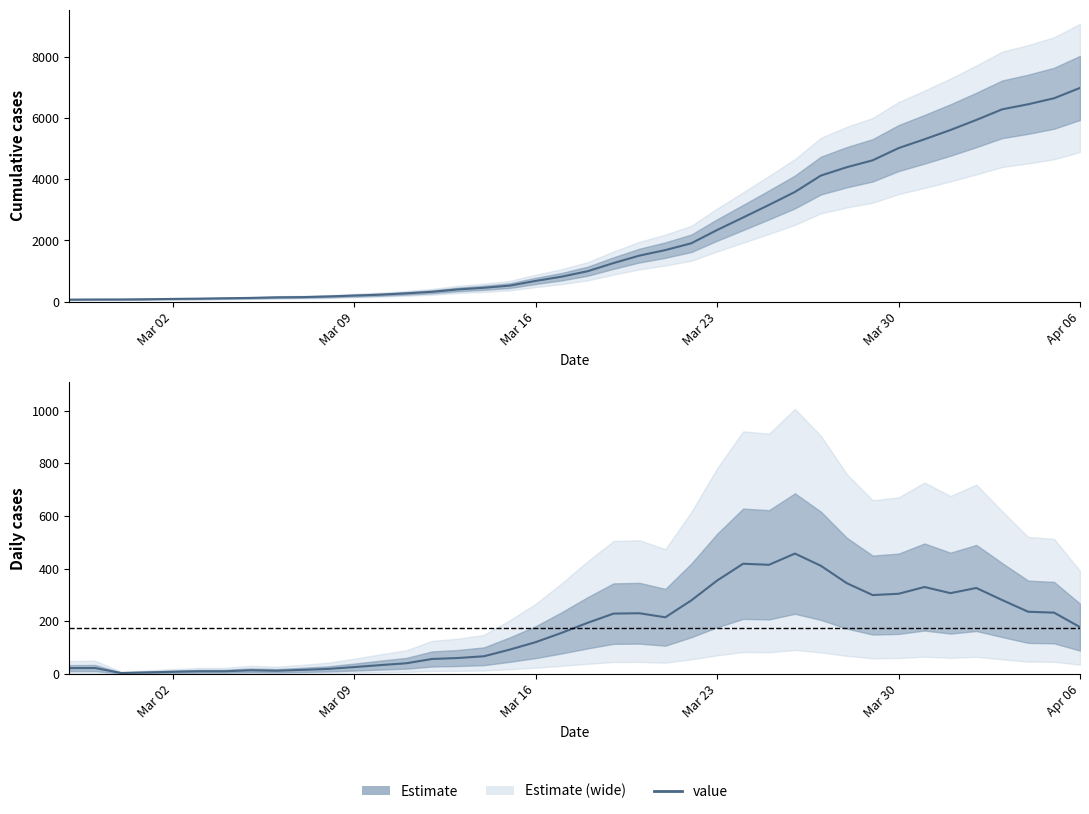

List the labels in order of value, largest first.

2020-04-06, 2020-04-05, 2020-04-04, 2020-04-03, 2020-04-02, 2020-04-01, 2020-03-31, 2020-03-30, 2020-03-29, 2020-03-28, 2020-03-27, 2020-03-26, 2020-03-25, 2020-03-24, 2020-03-23, 2020-03-22, 2020-03-21, 2020-03-20, 2020-03-19, 2020-03-18, 2020-03-17, 2020-03-16, 2020-03-15, 2020-03-14, 2020-03-13, 2020-03-12, 2020-03-11, 2020-03-10, 2020-03-09, 2020-03-08, 2020-03-07, 2020-03-06, 2020-03-05, 2020-03-04, 2020-03-03, 2020-03-02, 2020-03-01, 2020-02-29, 2020-02-28, 2020-02-27